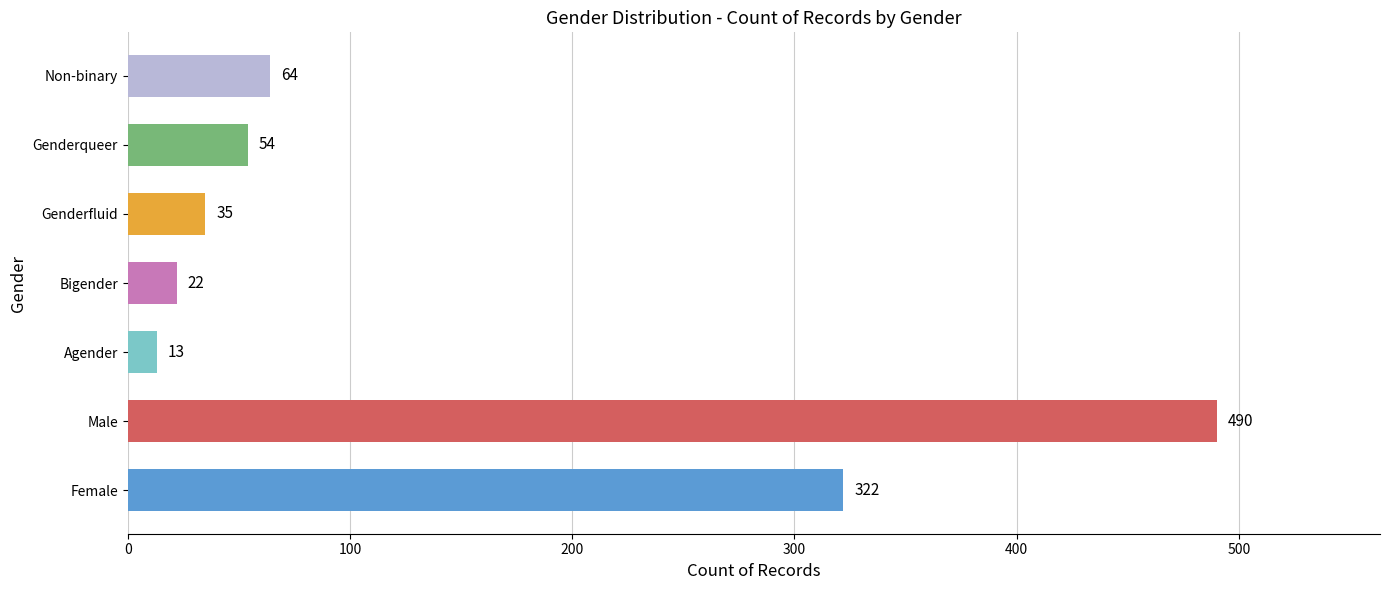

Rank the categories by value from highest to lowest.

Male, Female, Non-binary, Genderqueer, Genderfluid, Bigender, Agender